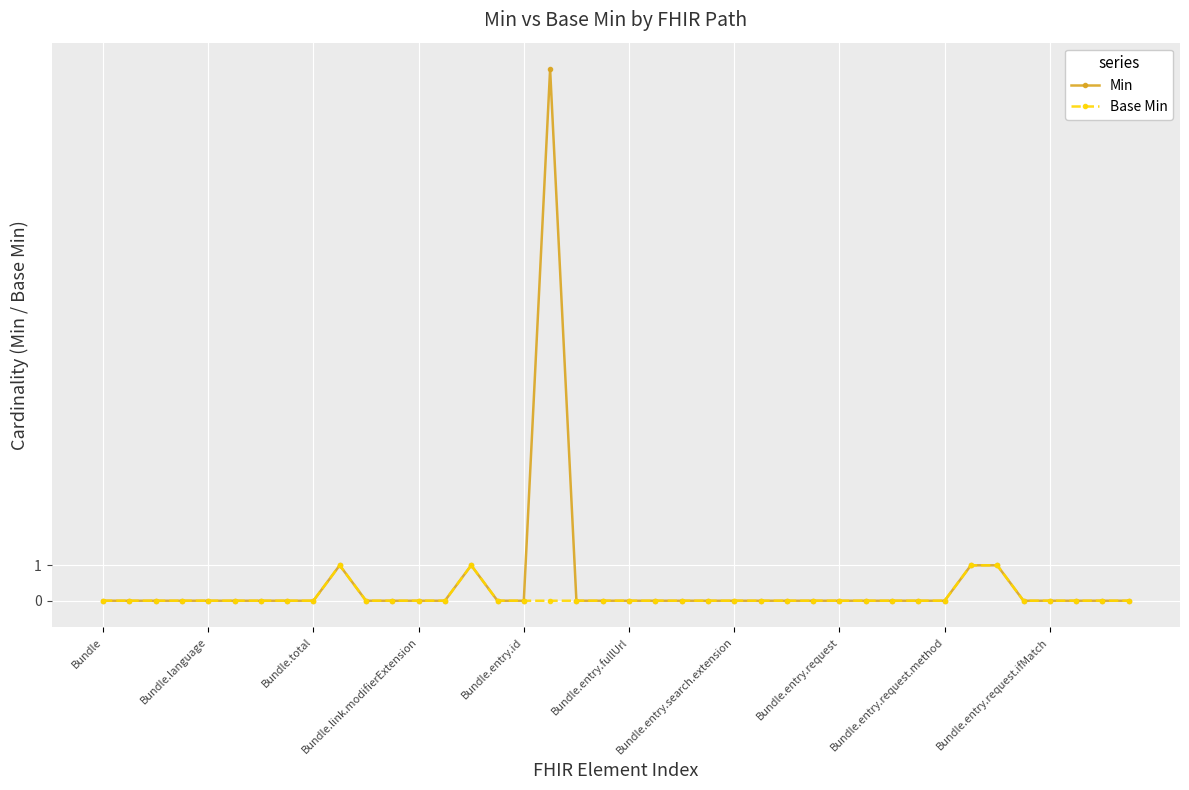

List the series in order of their peak value, highest first.

Min, Base Min